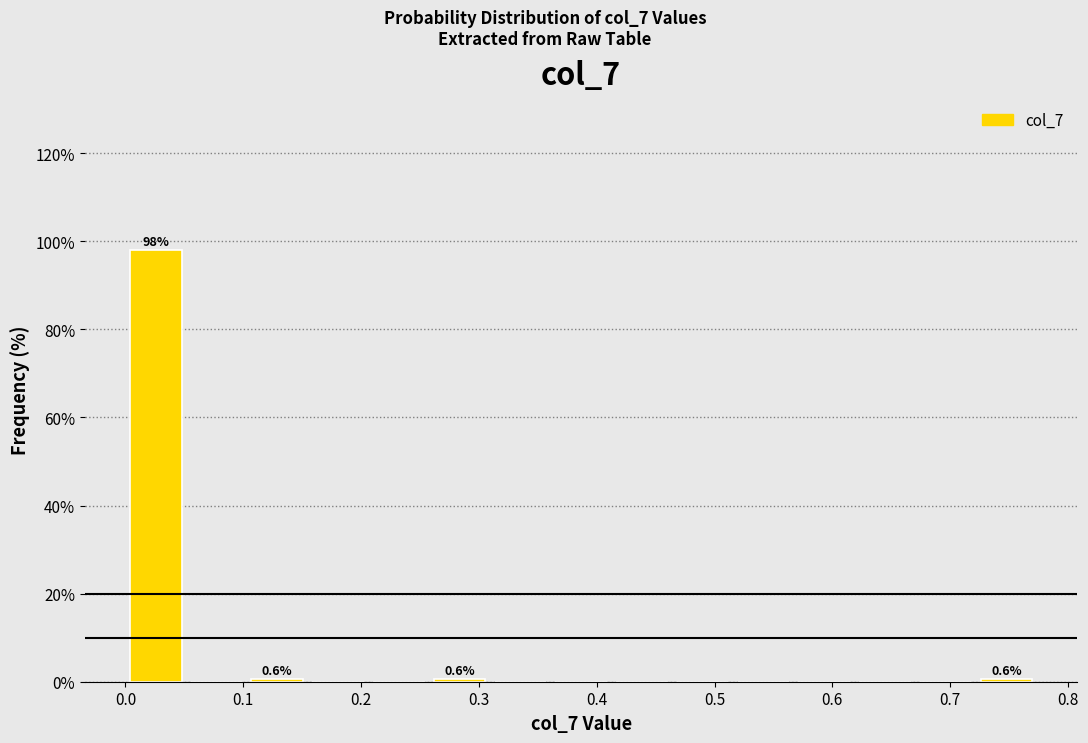

Over which range of the x-axis is the bar tallest?

0.00 to 0.05